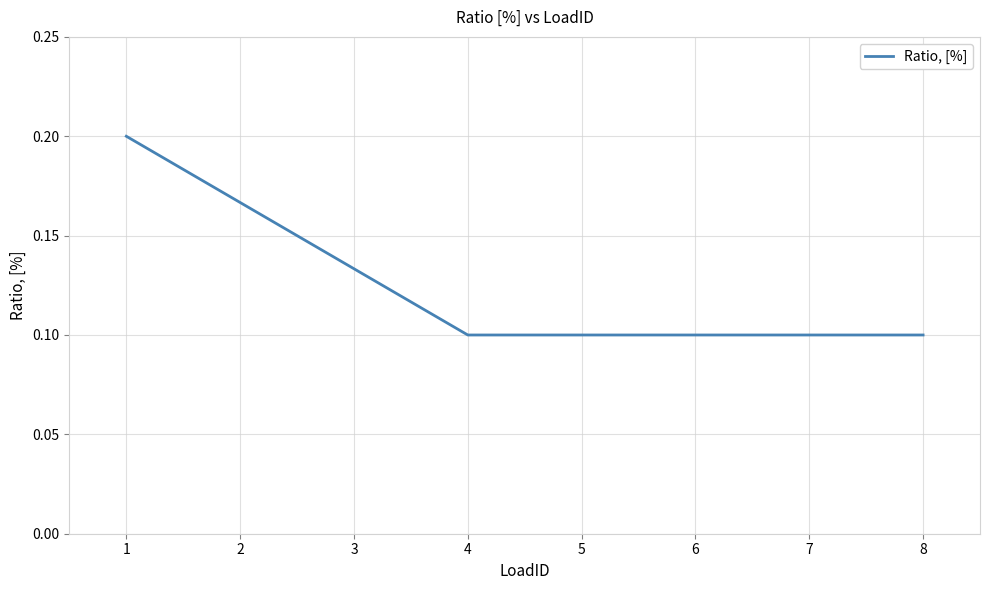

True or false: there are more than 2 points higher than both neighbors.

False